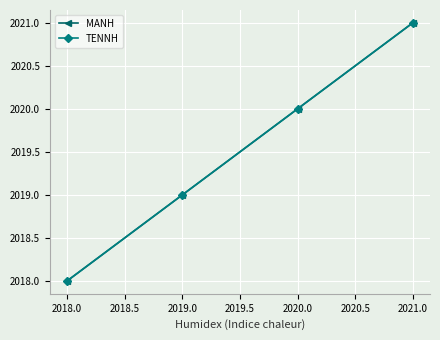

Does the chart have visible grid lines?

Yes